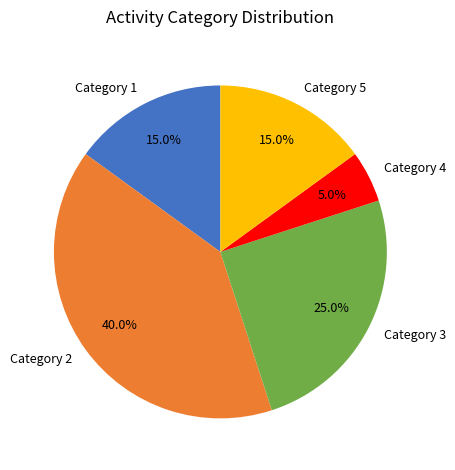

Count the number of slices in the pie.

5